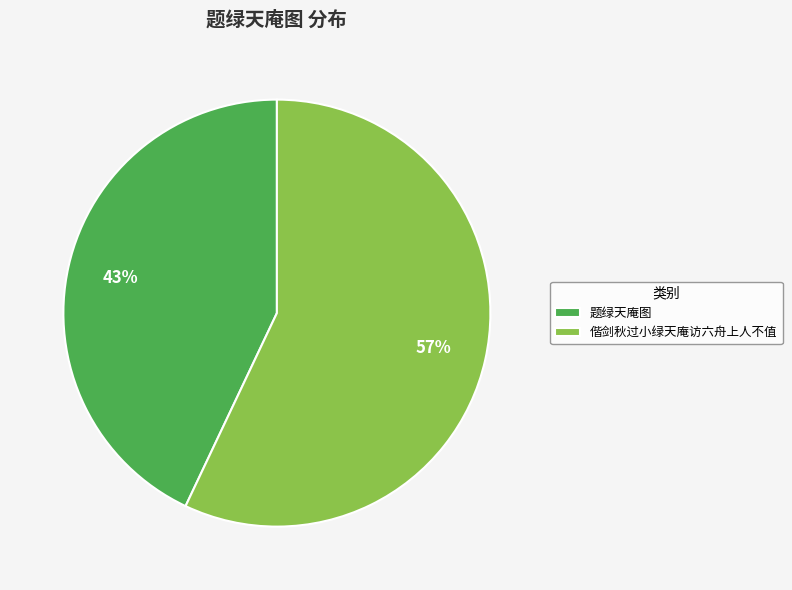

What percentage is the 偕剑秋过小绿天庵访六舟上人不值 slice, to the nearest percent?

57%